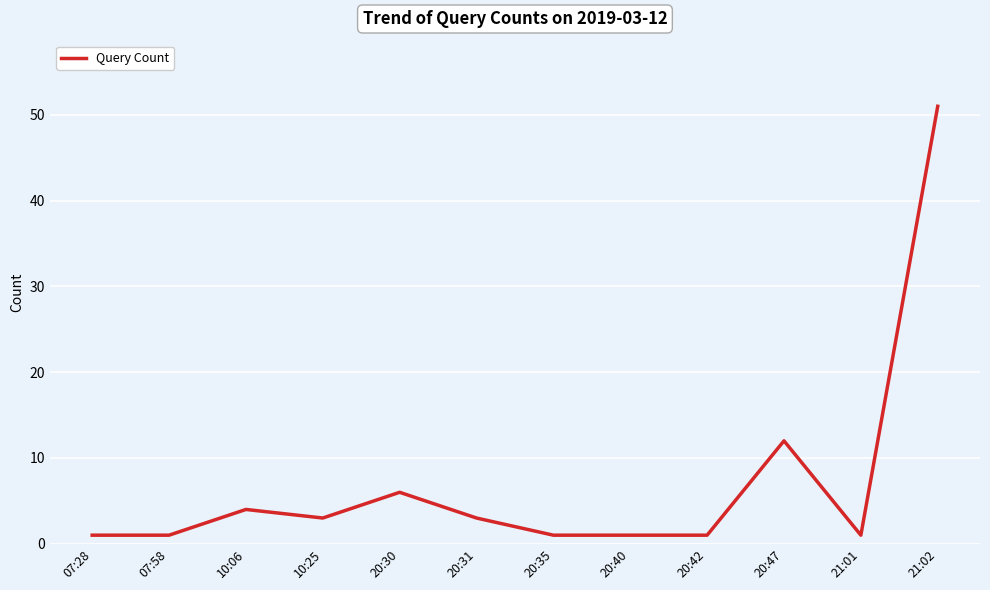

What is the difference between the second highest and second lowest values?

11